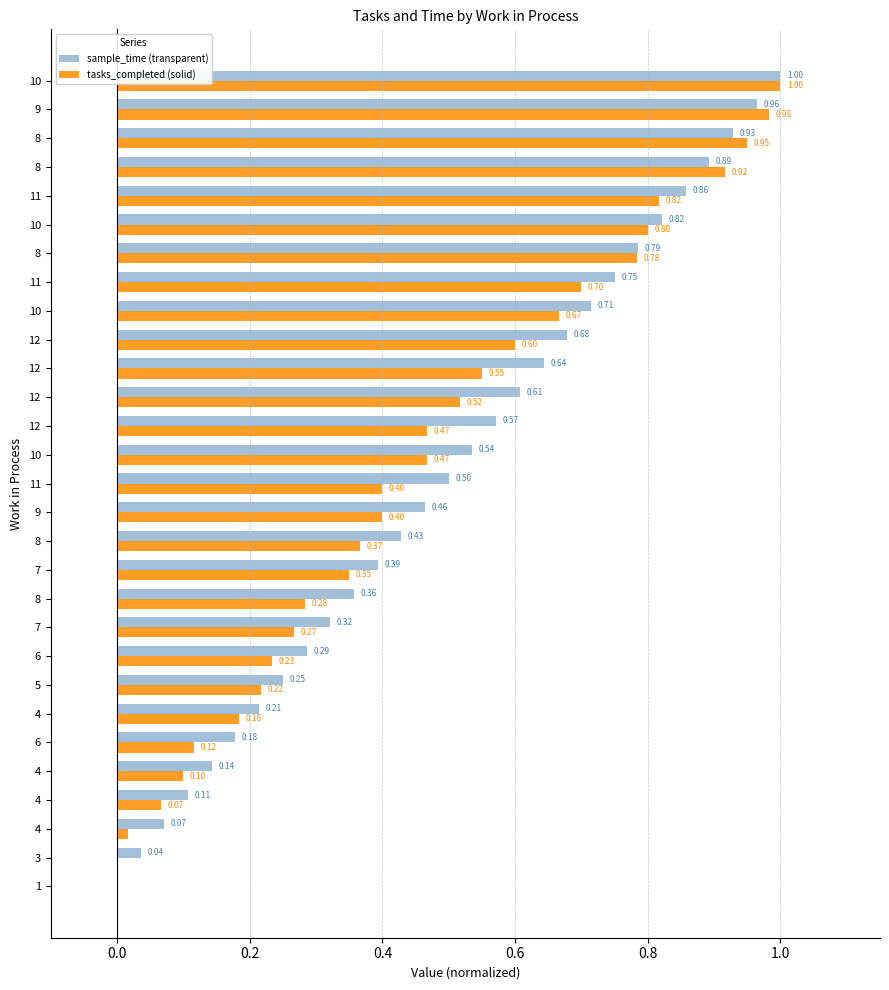

What are all the series names shown in the legend?

sample_time (transparent), tasks_completed (solid)